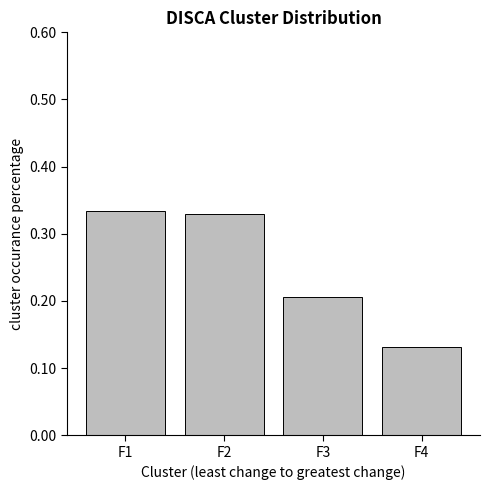

True or false: the data shows 0.6 at F2.

False